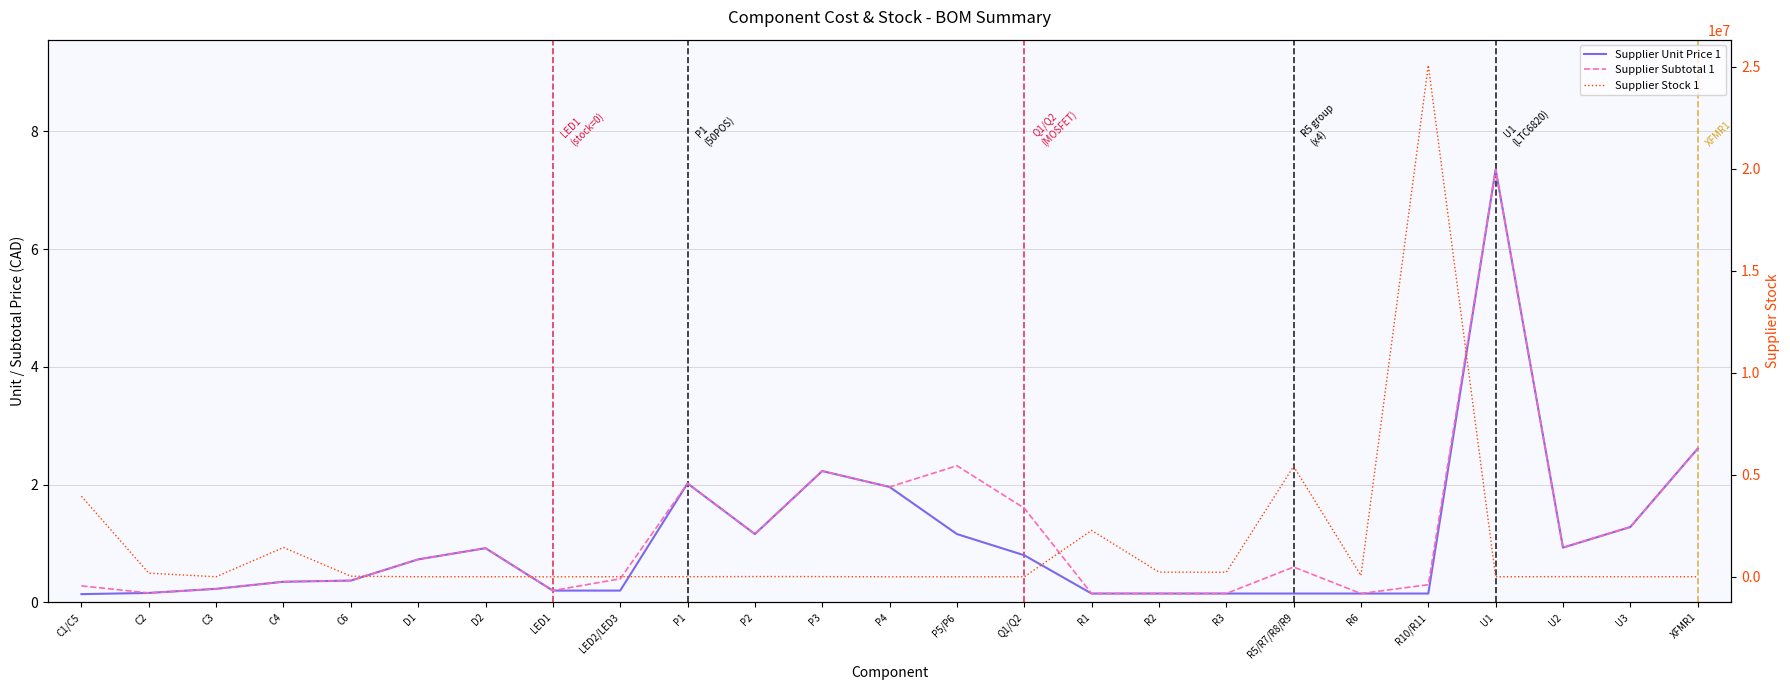

True or false: Supplier Stock 1 and Supplier Unit Price 1 cross at least once.

True